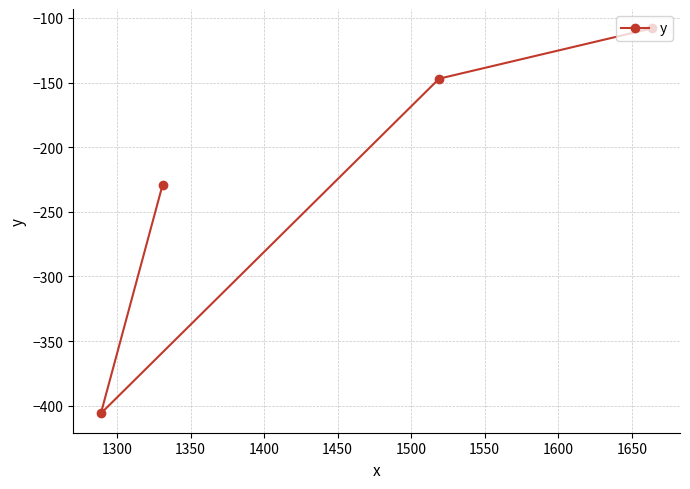

What is the greatest value displayed?

-108